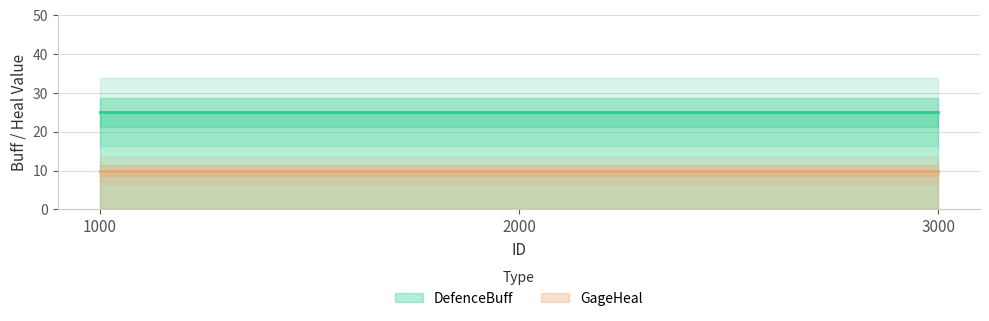

Which series has the widest spread of values?

DefenceBuff